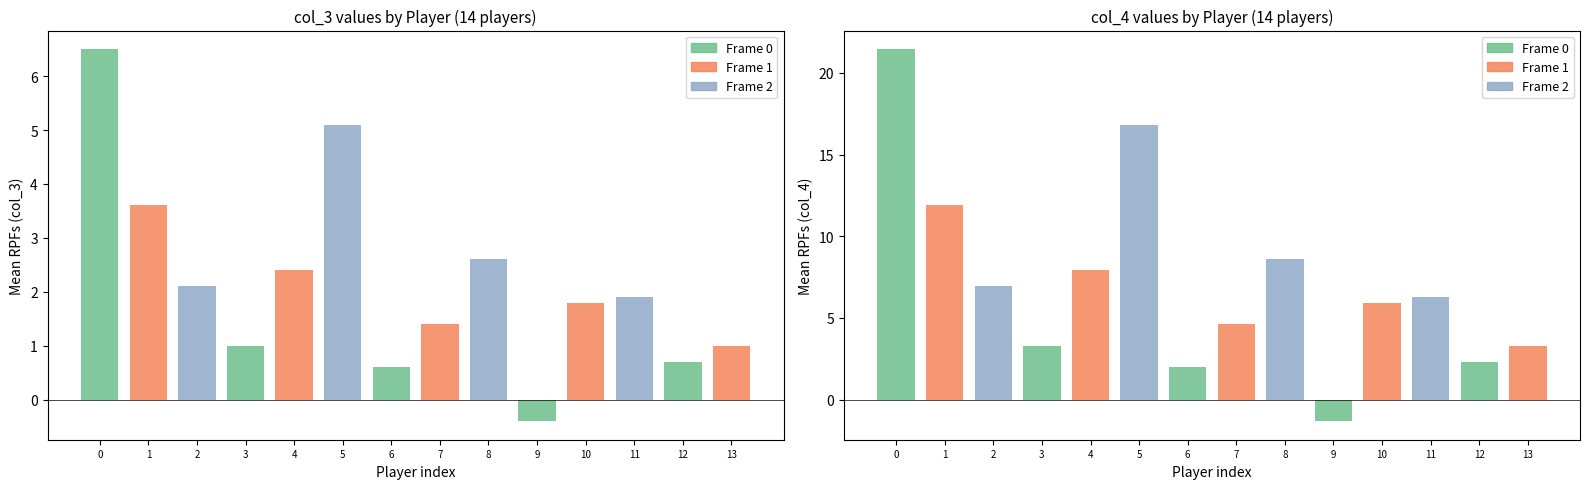

How many bars are there in total?

28